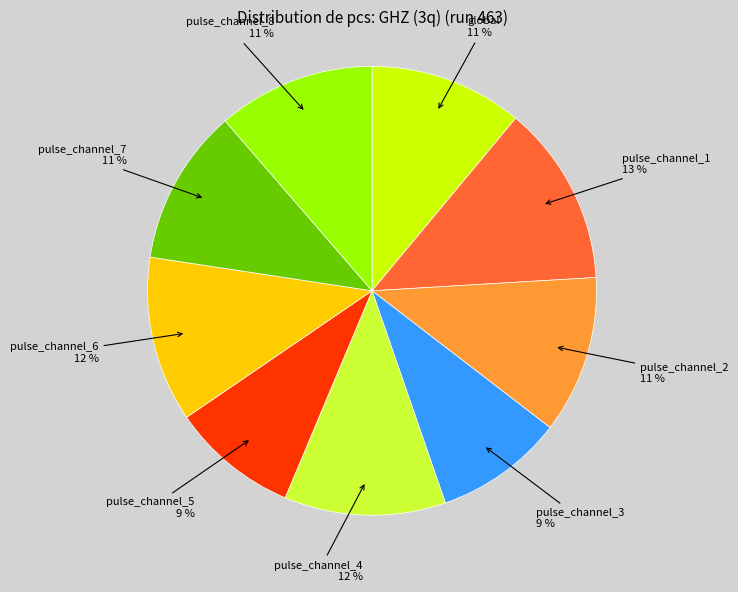

To the nearest percent, what is the average slice percentage?

11%